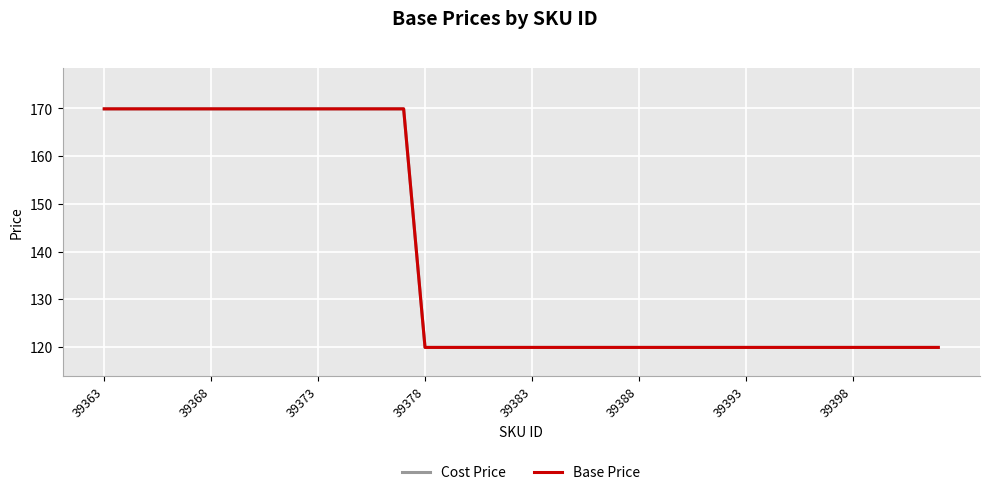

At which category is the sum across all series the highest?

39363